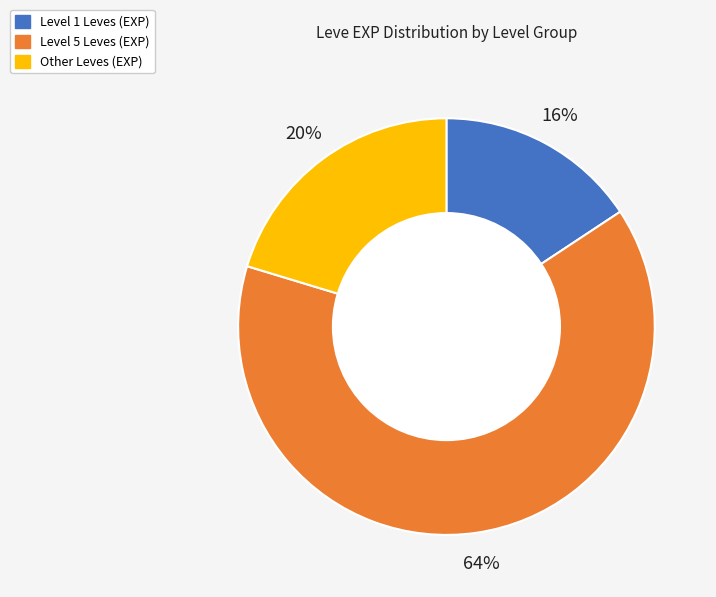

To the nearest percent, what is the difference between the largest and smallest slice percentages?

48%